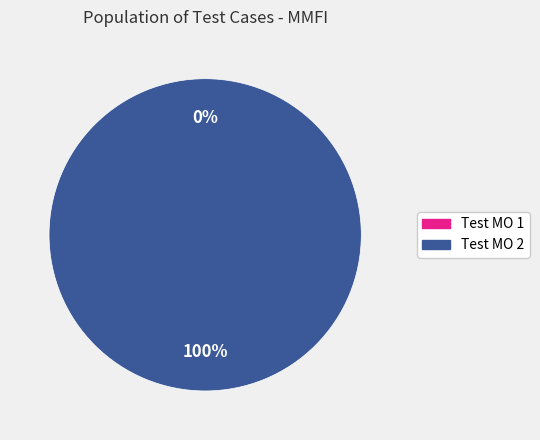

What is the smallest slice in the pie chart?

Test MO 1